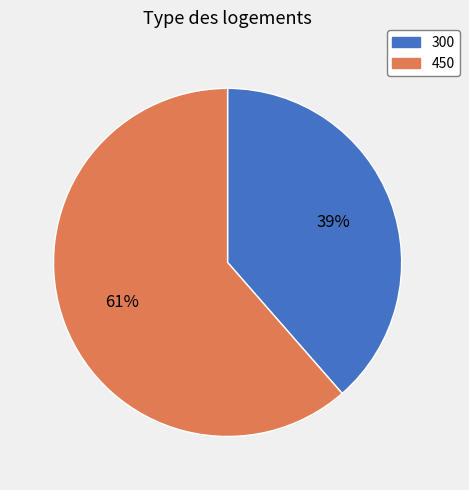

To the nearest percent, what is the combined percentage of 450 and 300?

100%